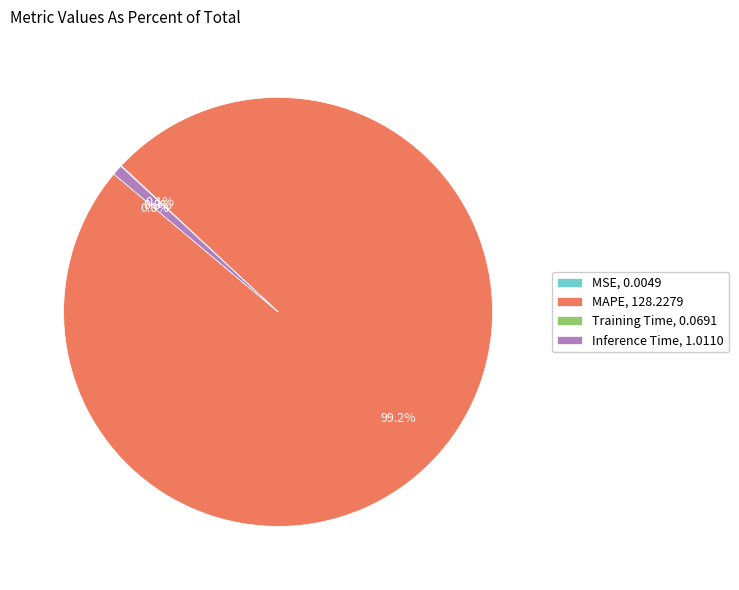

Is there a majority slice in this chart?

Yes